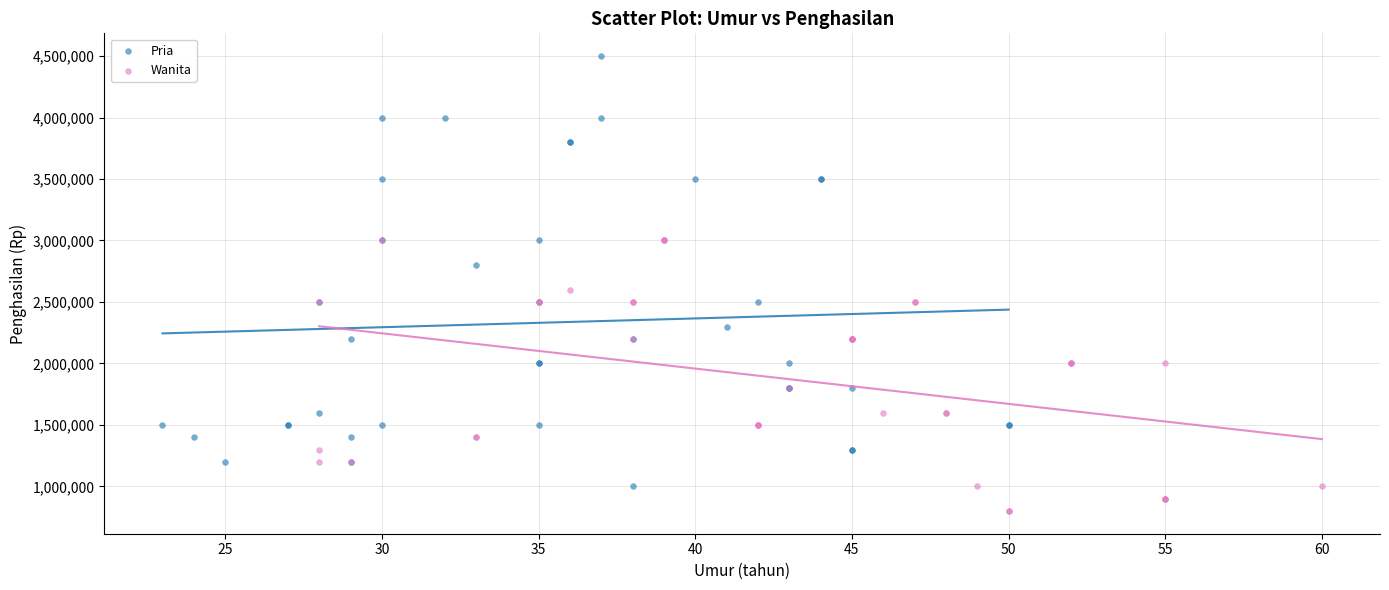

Which series reaches the minimum Y coordinate?

Wanita